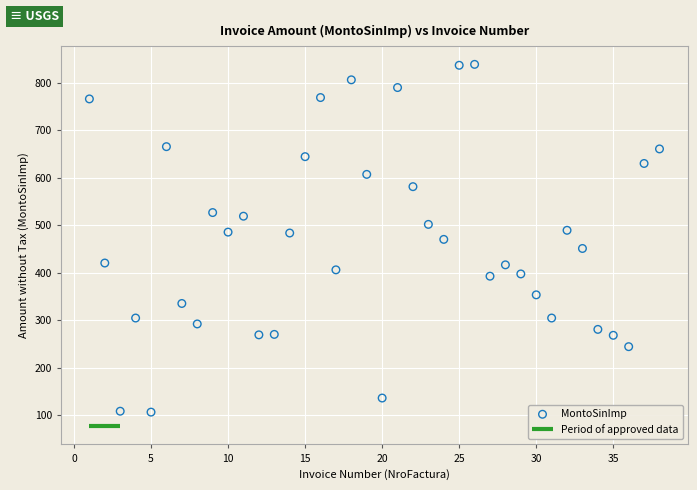

What is the range of Y values (max minus min)?

731.3